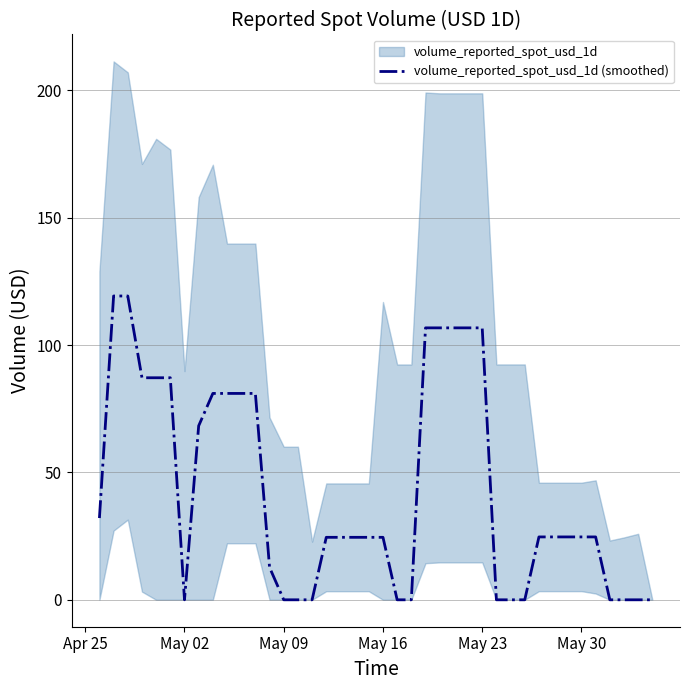

Is it true that the value at May 02 is 74.5?

False